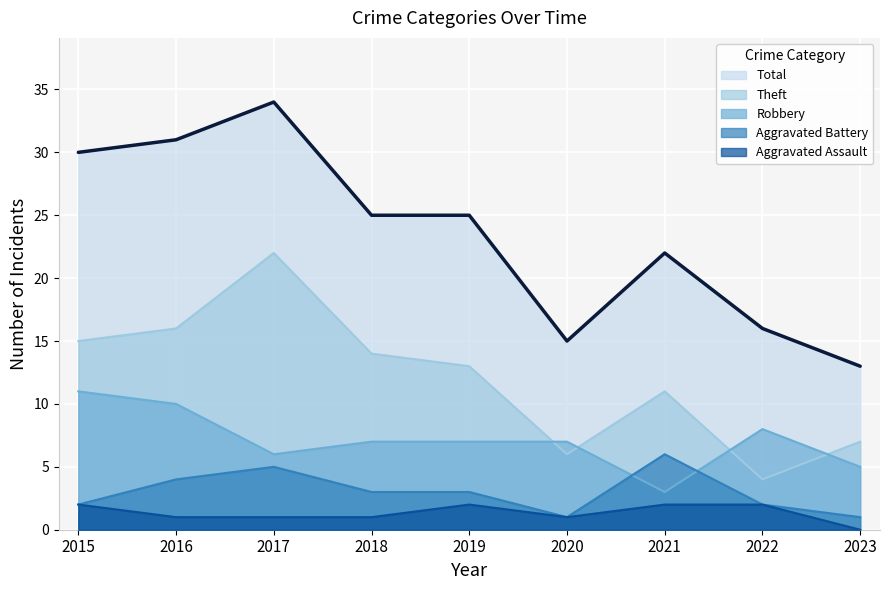

Reading left to right, list all the values displayed in this chart.

Aggravated Assault: 2015=2	2016=1	2017=1	2018=1	2019=2	2020=1	2021=2	2022=2	2023=0
Aggravated Battery: 2015=2	2016=4	2017=5	2018=3	2019=3	2020=1	2021=6	2022=2	2023=1
Robbery: 2015=11	2016=10	2017=6	2018=7	2019=7	2020=7	2021=3	2022=8	2023=5
Theft: 2015=15	2016=16	2017=22	2018=14	2019=13	2020=6	2021=11	2022=4	2023=7
Total: 2015=30	2016=31	2017=34	2018=25	2019=25	2020=15	2021=22	2022=16	2023=13